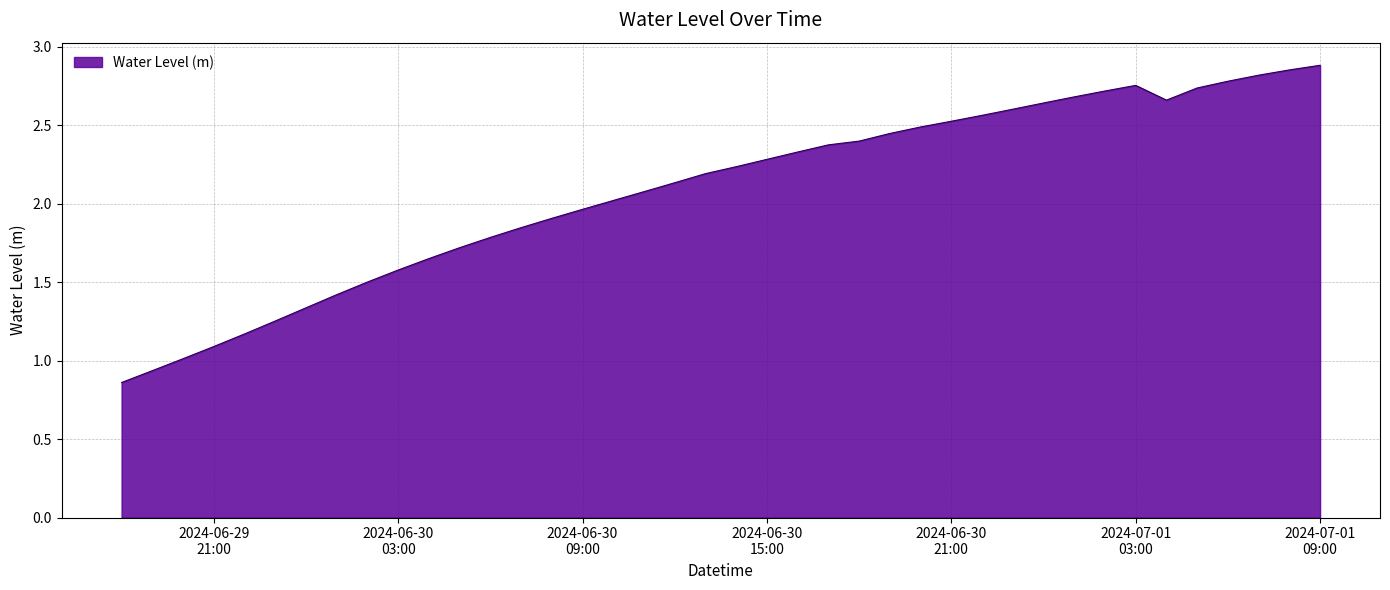

What is the label of the 1st point from the left?

2024-06-29 18:00:00